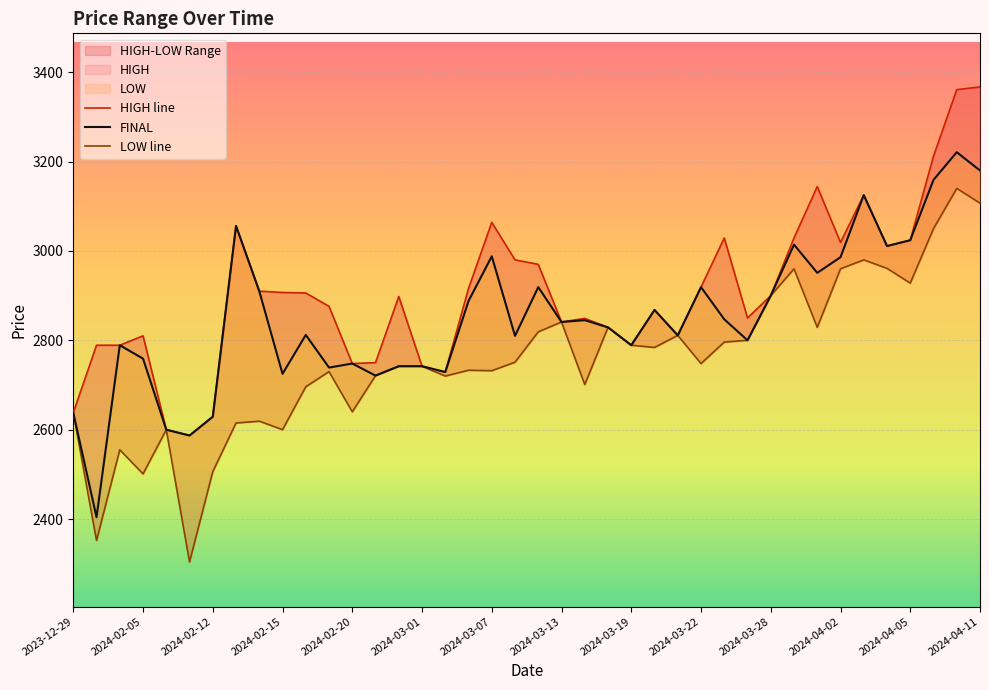

Which series has the largest range (max minus min)?

LOW line